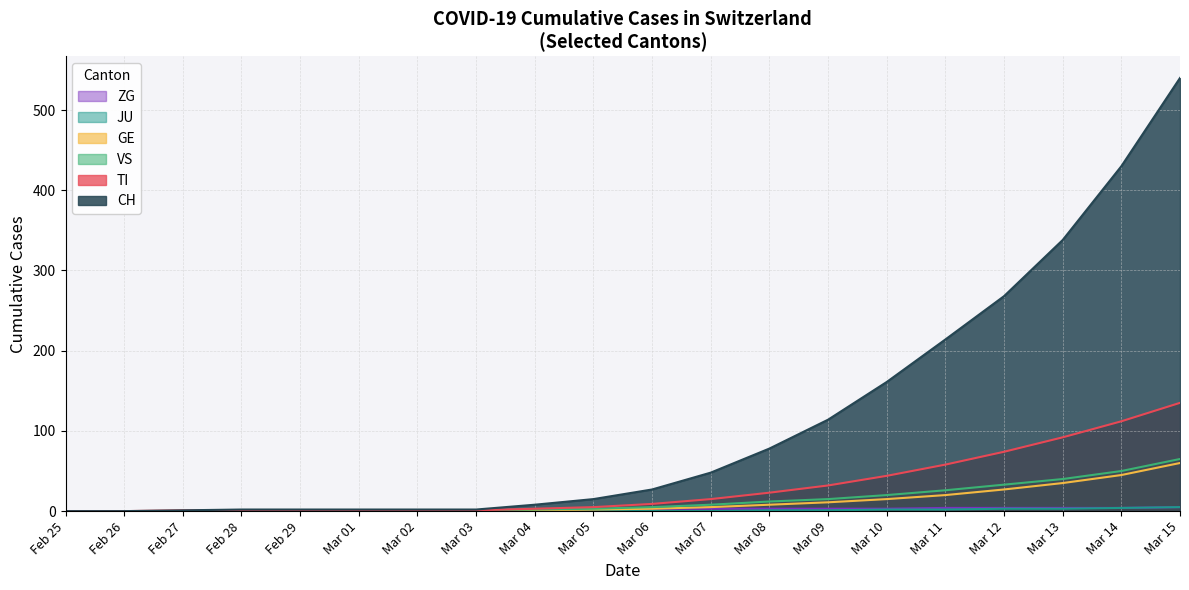

Count the JU values in the range 0 to 2.

16